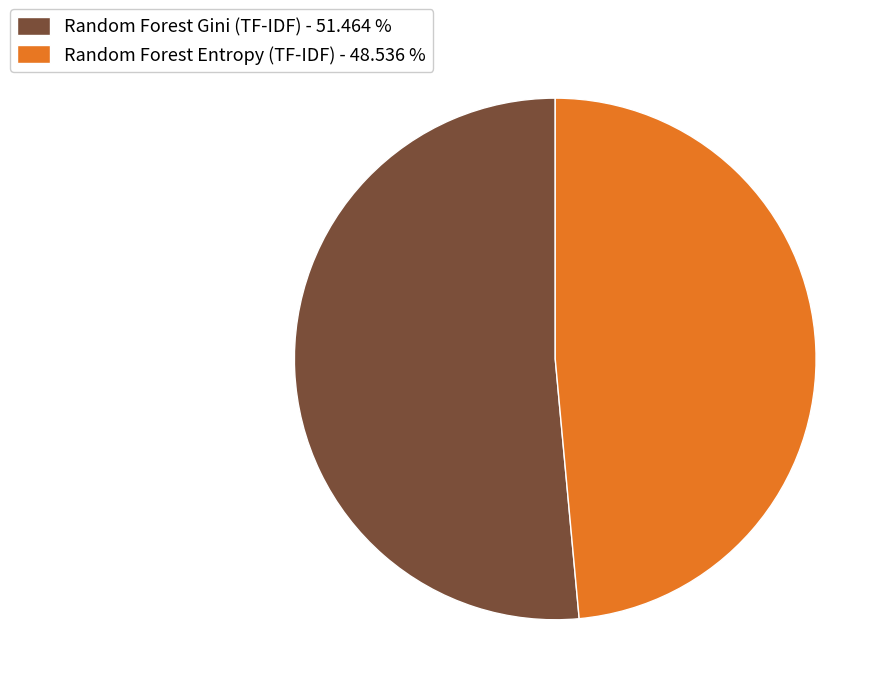

Between Random Forest Gini (TF-IDF) and Random Forest Entropy (TF-IDF), which is larger?

Random Forest Gini (TF-IDF)